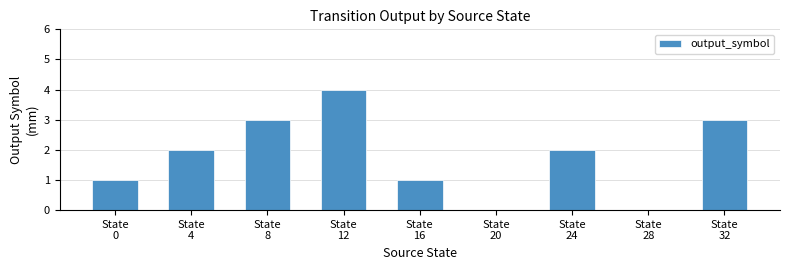

Count the number of data series in this chart.

1